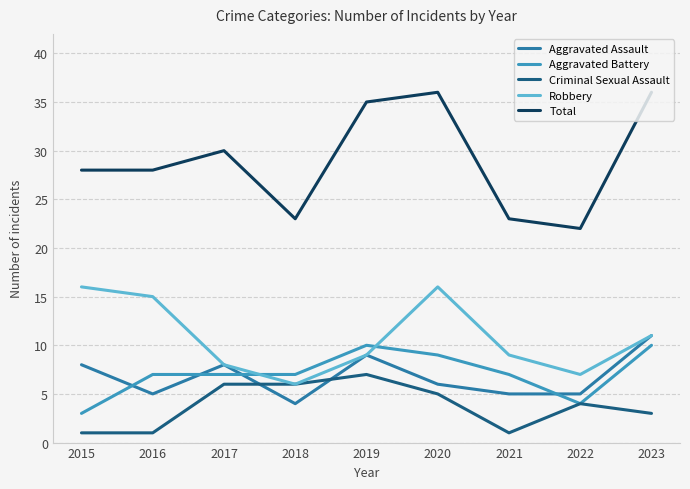

Is it true that Aggravated Assault equals 5 at 2022?

True